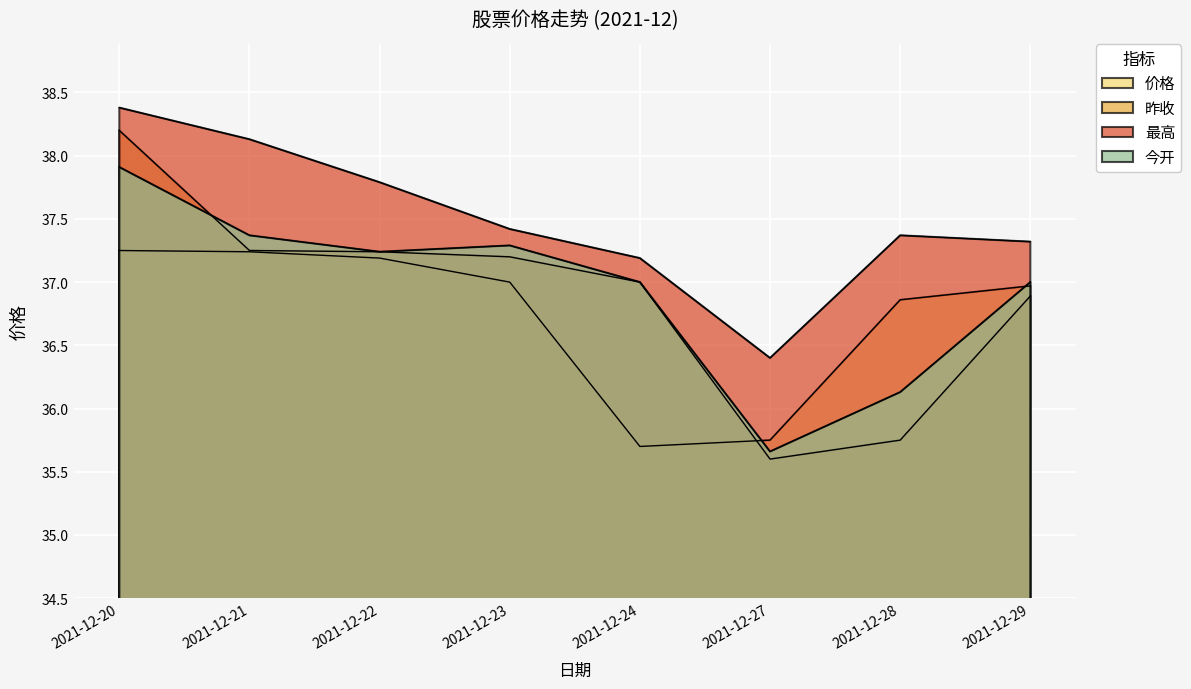

At which category is the sum across all series the highest?

2021-12-20